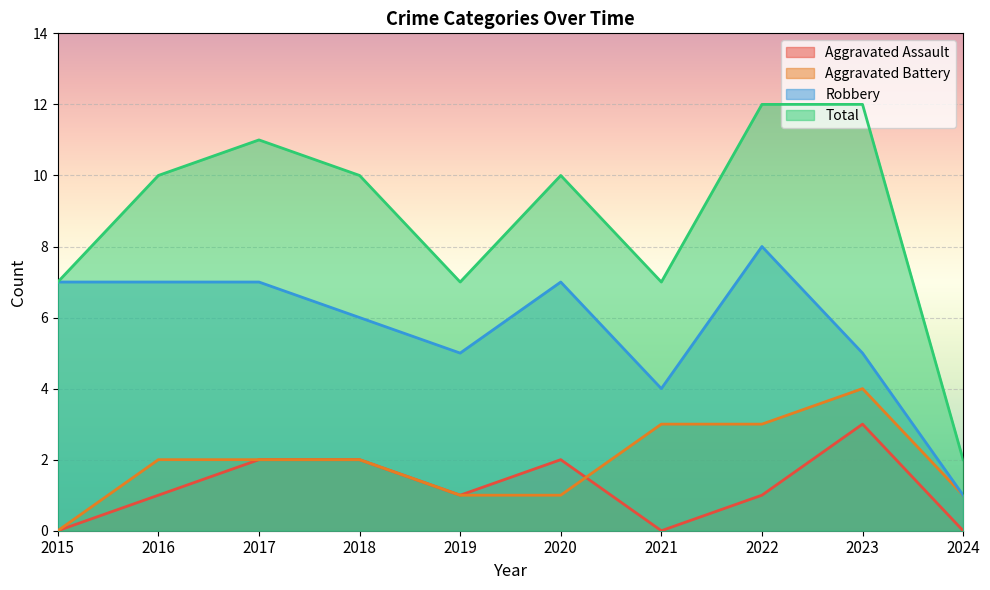

Reading right to left, transcribe all the data shown in this chart.

Aggravated Assault: 2024=0	2023=3	2022=1	2021=0	2020=2	2019=1	2018=2	2017=2	2016=1	2015=0
Aggravated Battery: 2024=1	2023=4	2022=3	2021=3	2020=1	2019=1	2018=2	2017=2	2016=2	2015=0
Robbery: 2024=1	2023=5	2022=8	2021=4	2020=7	2019=5	2018=6	2017=7	2016=7	2015=7
Total: 2024=2	2023=12	2022=12	2021=7	2020=10	2019=7	2018=10	2017=11	2016=10	2015=7